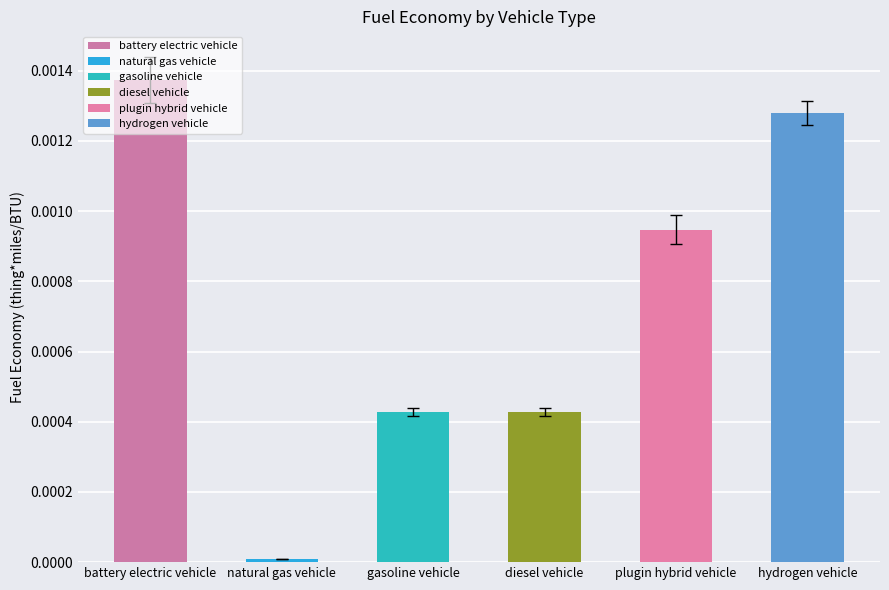

Count the number of data series in this chart.

6